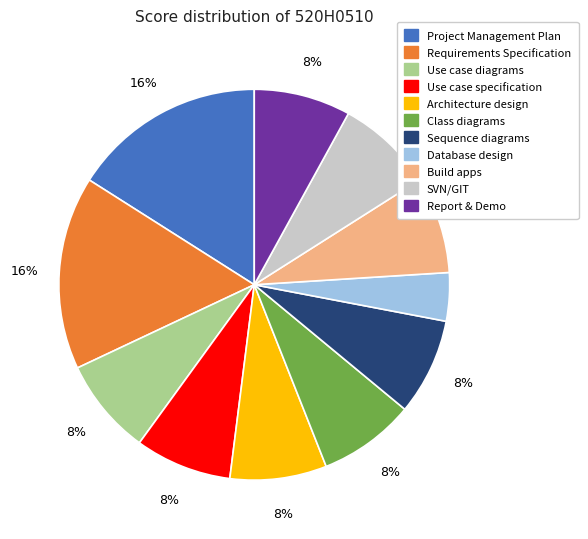

To the nearest percent, what portion does Build apps represent?

8%